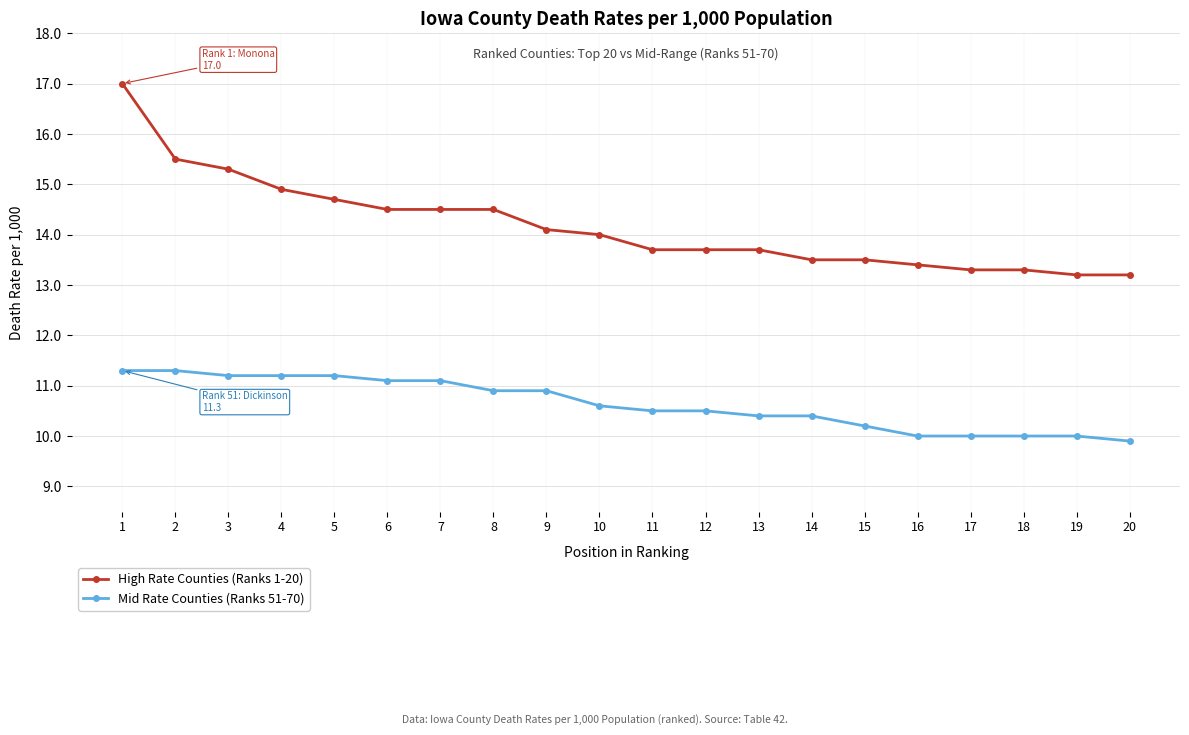

True or false: Mid Rate Counties (Ranks 51-70) has a value of 10.6 at 10.

True